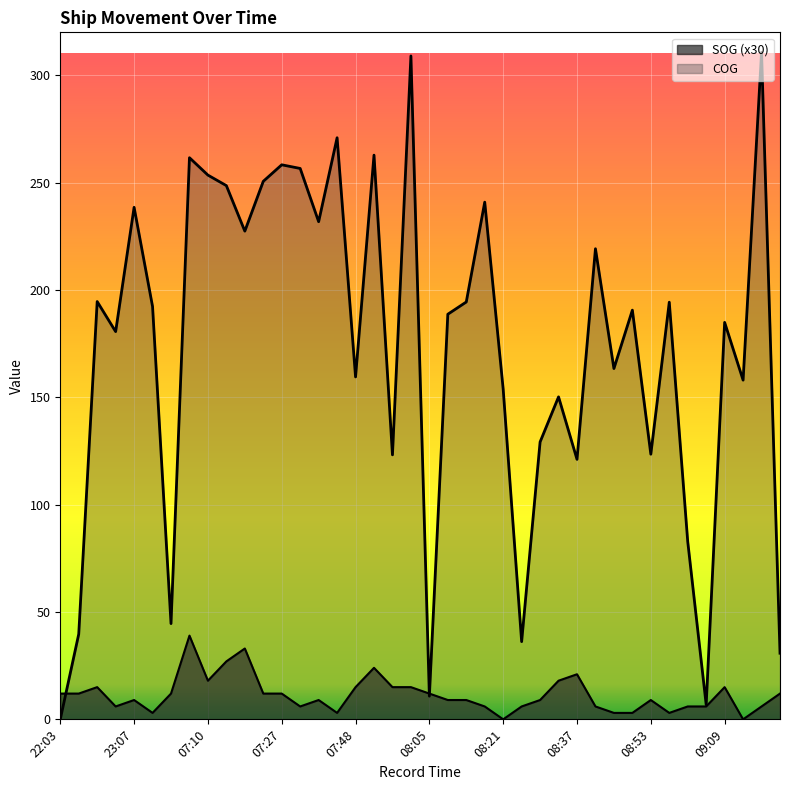

Which series has the widest spread of values?

COG